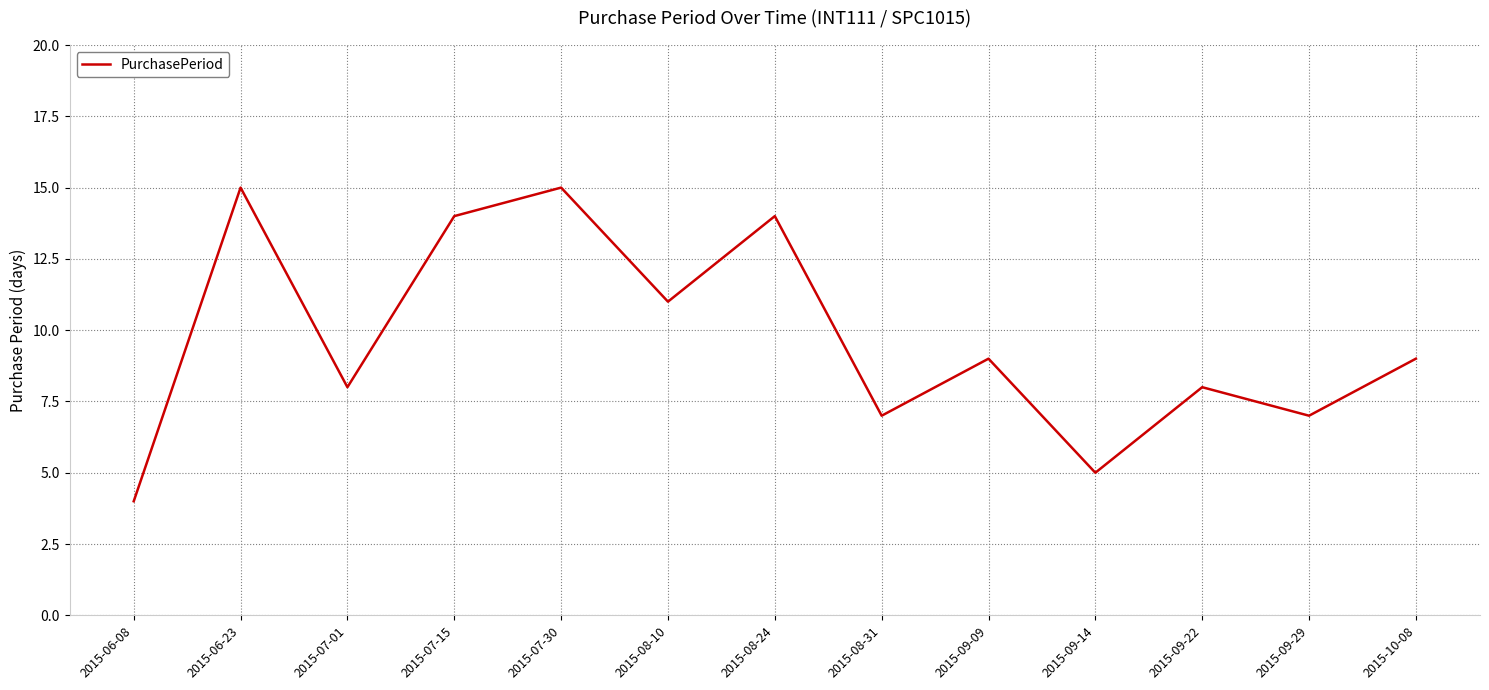

How many lines are shown in the chart?

1